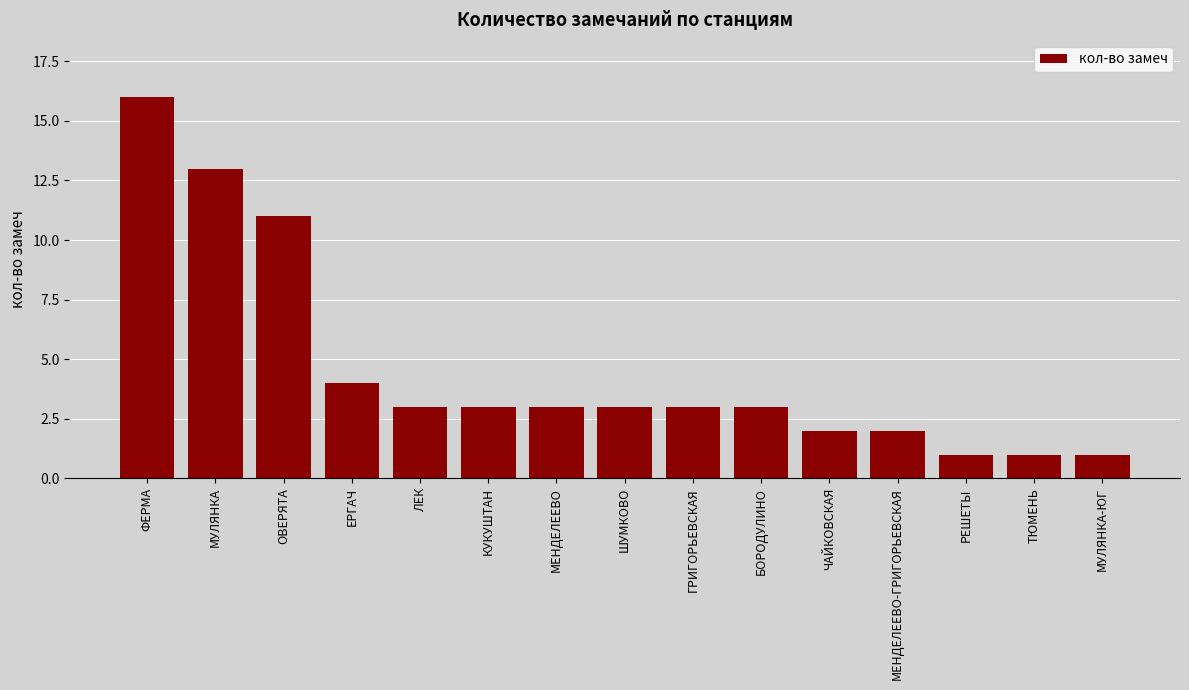

What is the difference between the second highest and second lowest values?

12